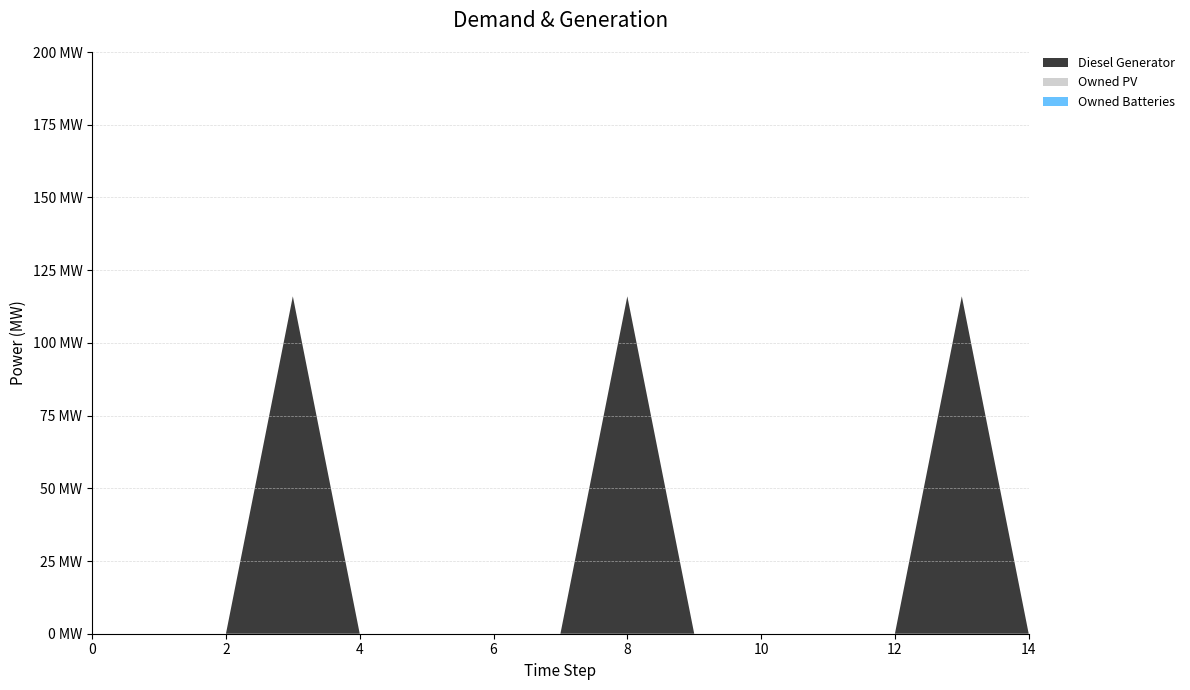

Reading right to left, list all the values displayed in this chart.

Diesel Generator: 0	116	0	0	0	0	116	0	0	0	0	116	0	0	0
Owned PV: 0	0	0	0	0	0	0	0	0	0	0	0	0	0	0
Owned Batteries: 0	0	0	0	0	0	0	0	0	0	0	0	0	0	0